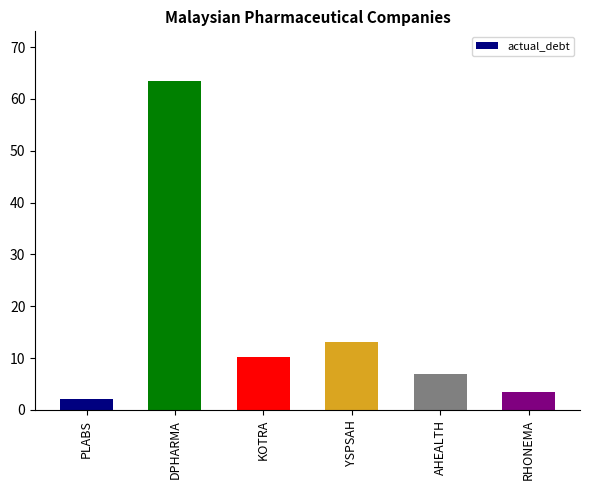

What is the minimum value shown in the chart?

2.1